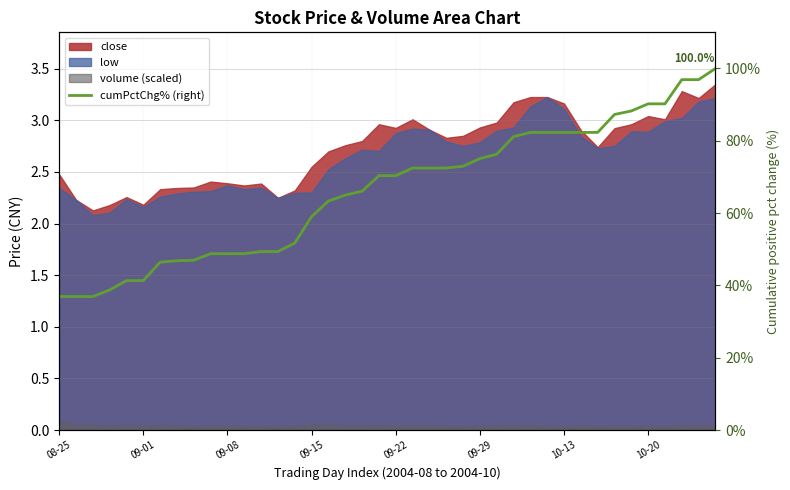

Where is the data nearest to the value 68?

18